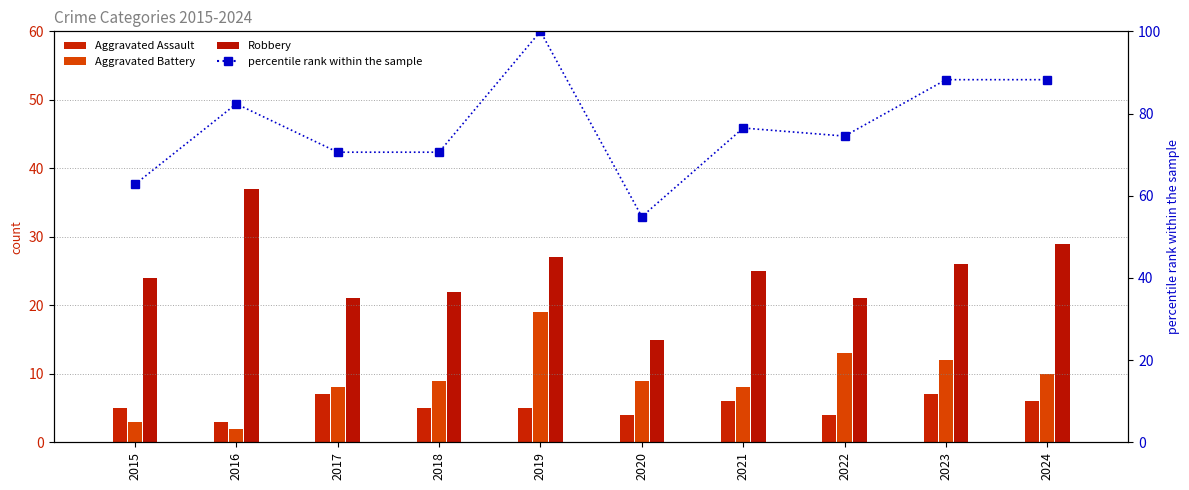

What is the value of the Robbery bar at the 10th from the left?

29.0